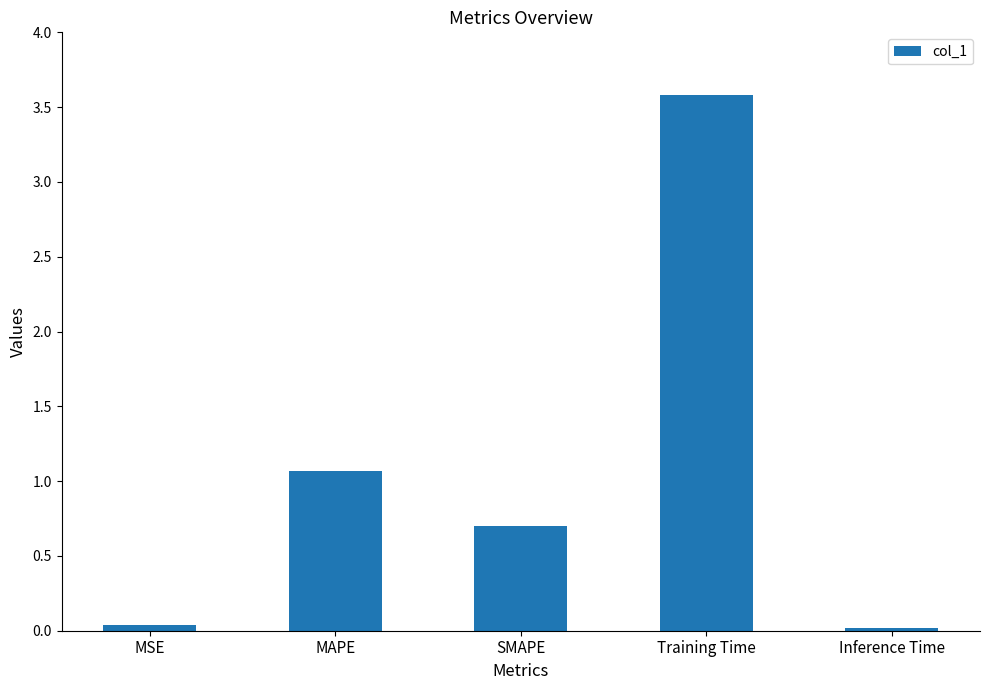

What is the greatest value displayed?

3.6